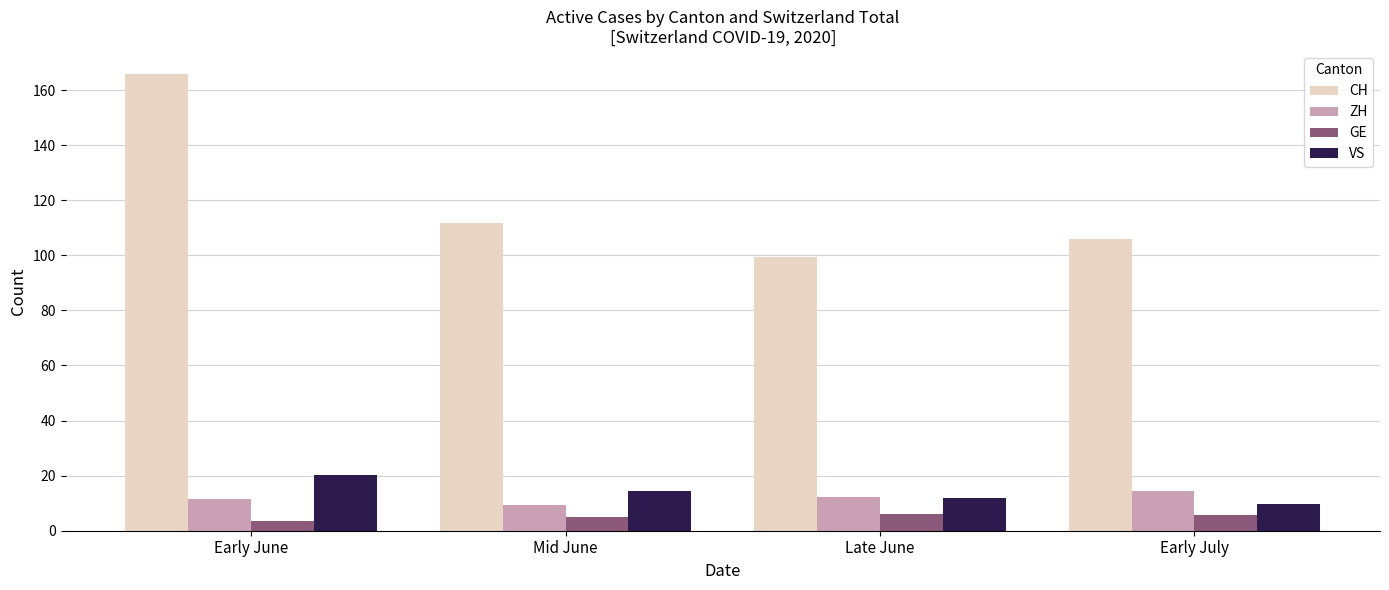

Between Early June and Mid June, which series saw the biggest shift?

CH